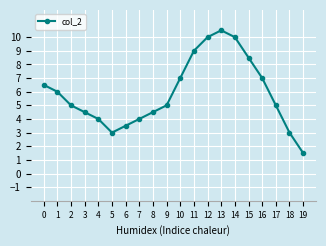

Reading left to right, transcribe all the data shown in this chart.

6.5	6.0	5.0	4.5	4.0	3.0	3.5	4.0	4.5	5.0	7.0	9.0	10.0	10.5	10.0	8.5	7.0	5.0	3.0	1.5